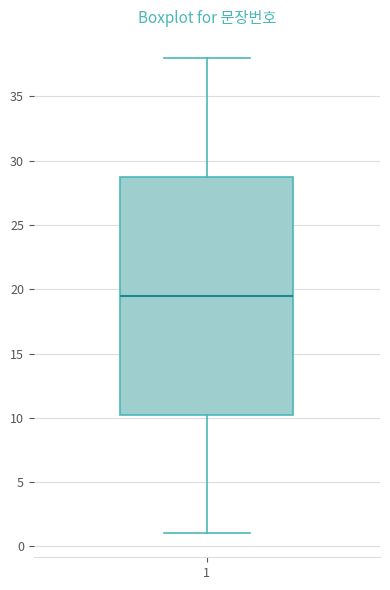

Read this box plot against the y-axis: the position of the median line, the range covered by the box, and the ends of both whiskers. The values are not printed on the chart, so give them approximately, as read against the axis.

median 19.5, box 10.5 to 29.0, whiskers 1.0 to 38.0